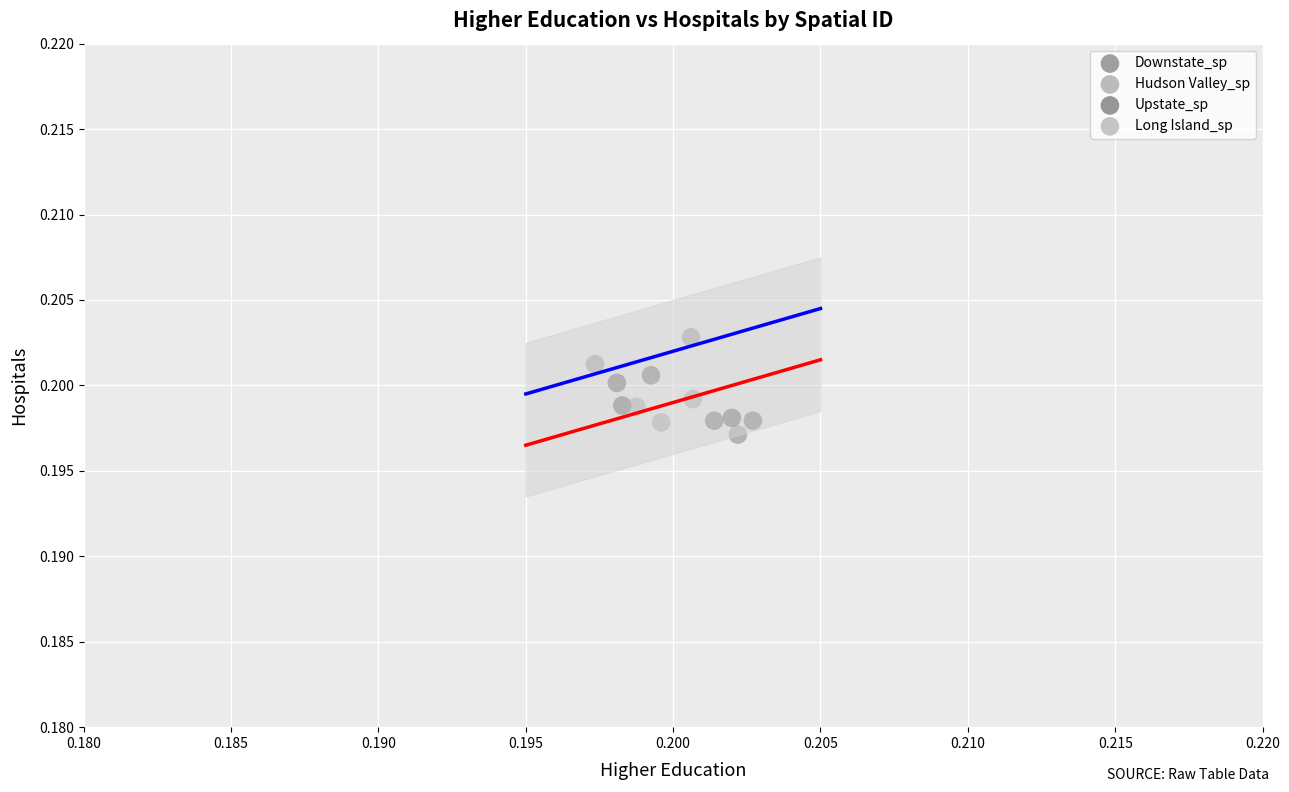

Which series reaches the maximum Y coordinate?

Hudson Valley_sp